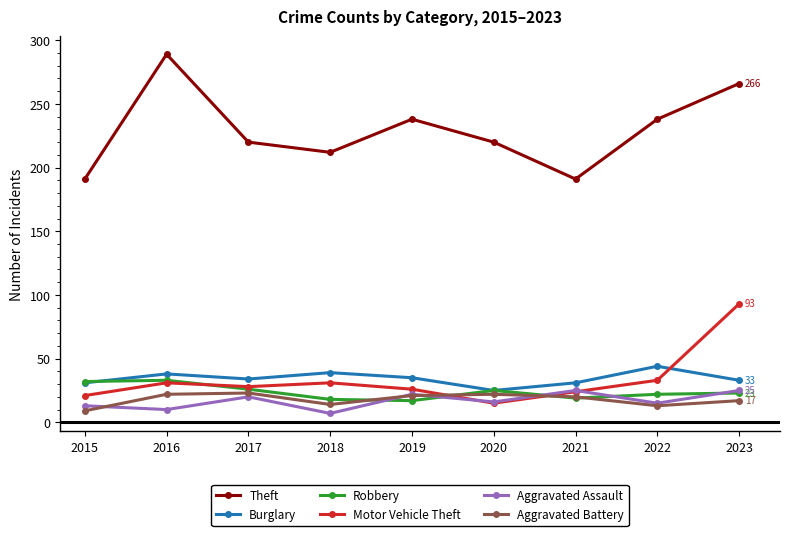

What is the sum of the Motor Vehicle Theft values at 2021 and 2022?

57